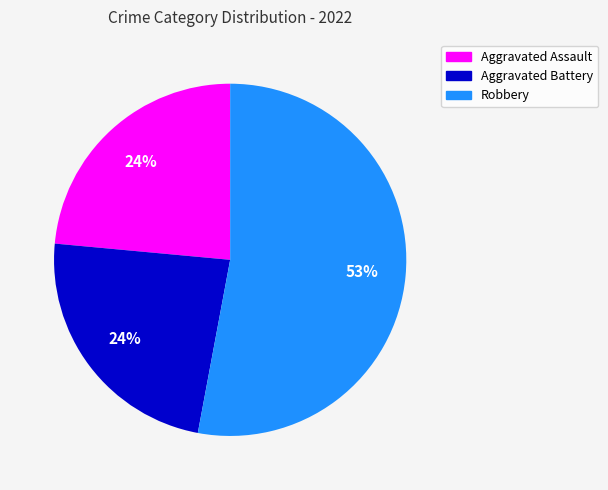

How many segments does this pie chart have?

3